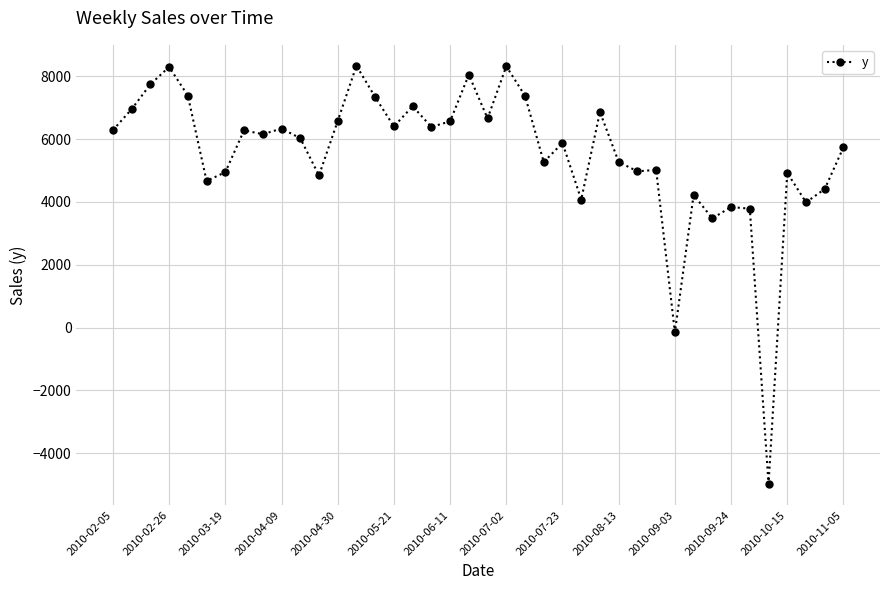

What is the difference between the second highest and second lowest values?

8480.9